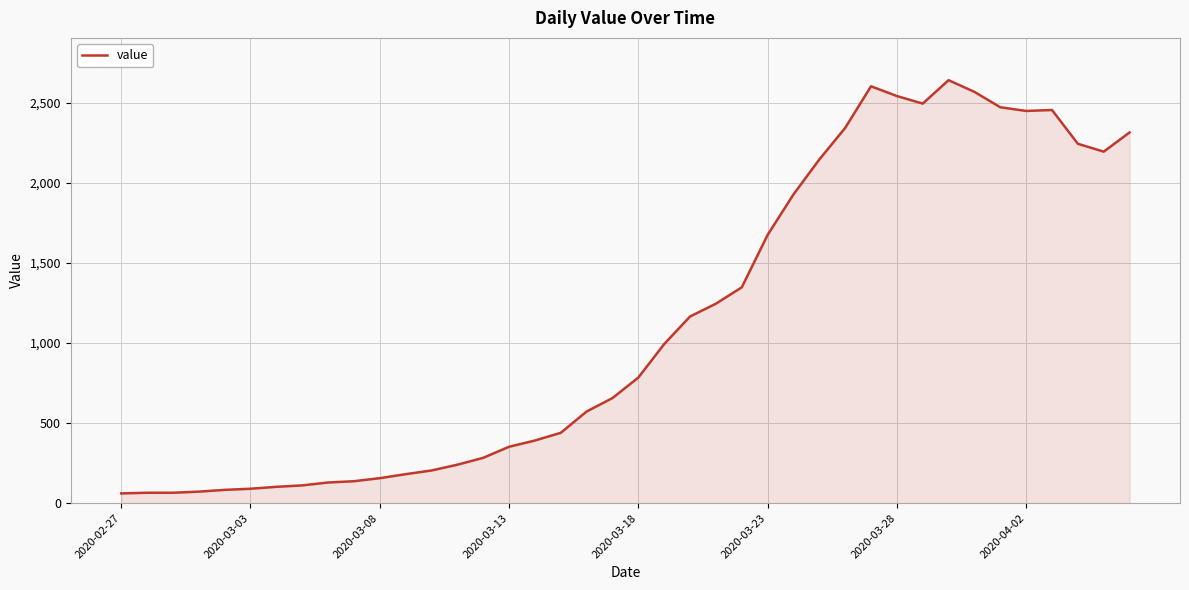

What is the difference between the maximum and minimum values?

2579